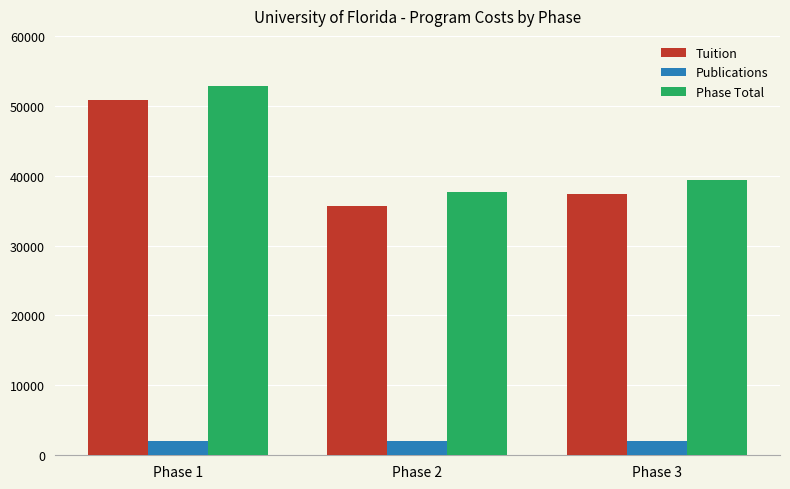

Are the bars grouped side by side (vs. stacked)?

Yes